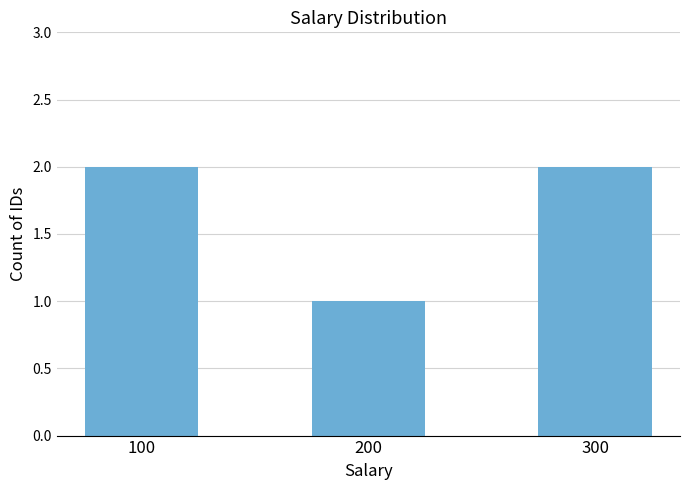

Reading left to right, list all the values displayed in this chart.

100=2	200=1	300=2